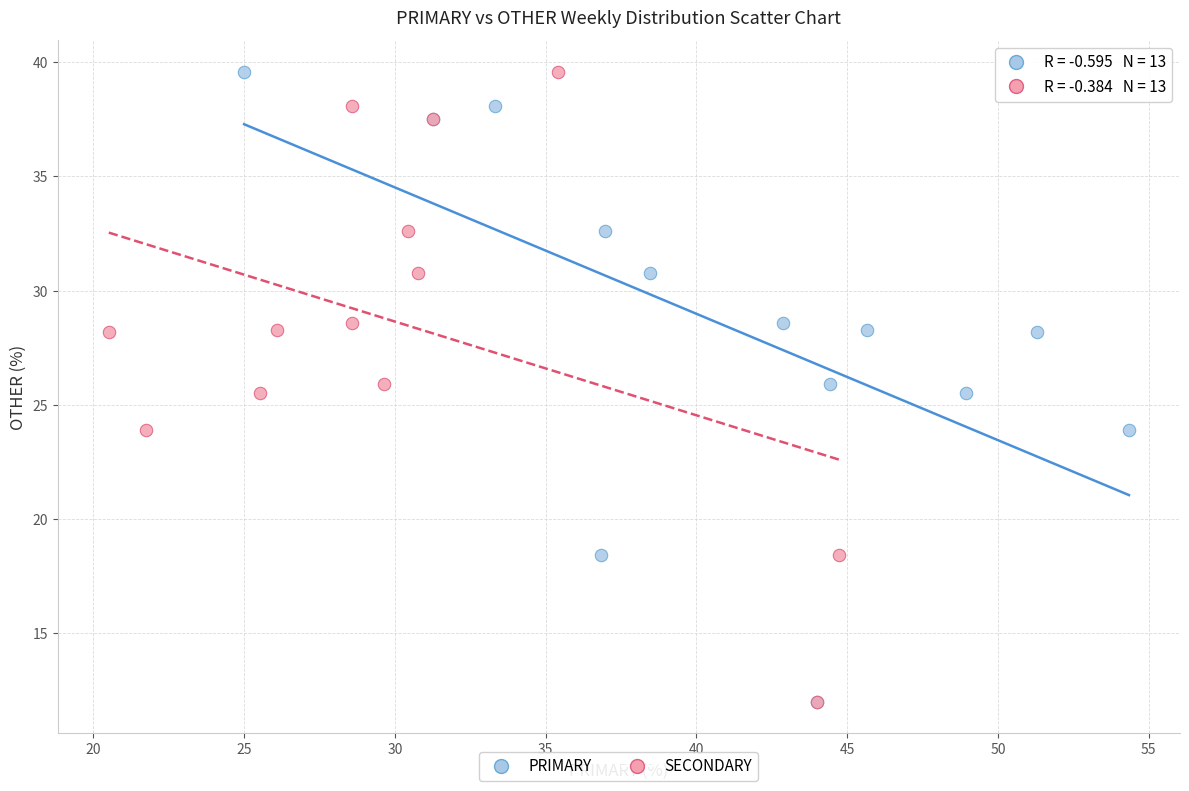

What are all the series names shown in the legend?

PRIMARY, SECONDARY